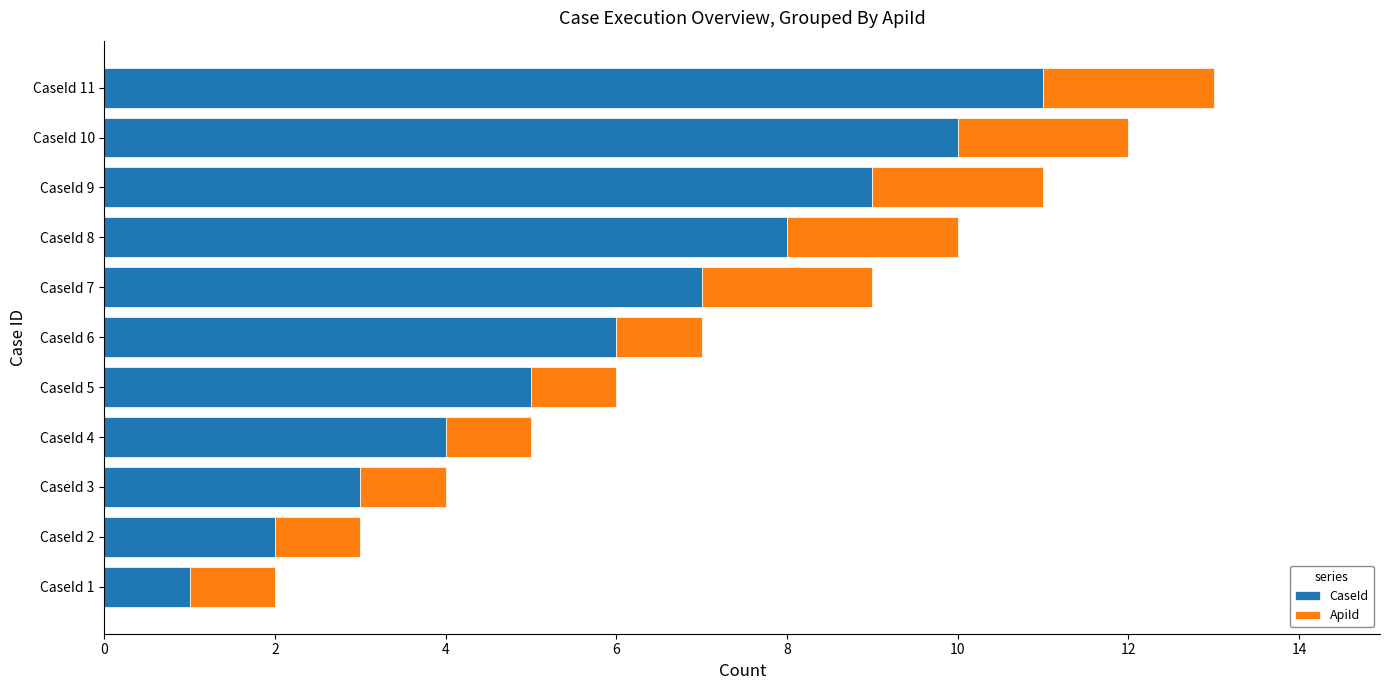

Between CaseId 2 and CaseId 8, which series saw the biggest shift?

CaseId